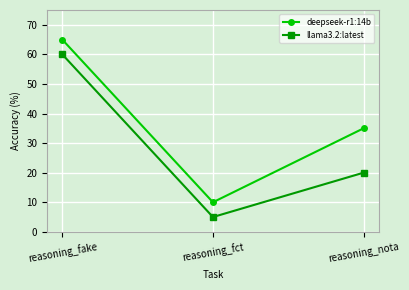

What position from the left is reasoning_nota?

3